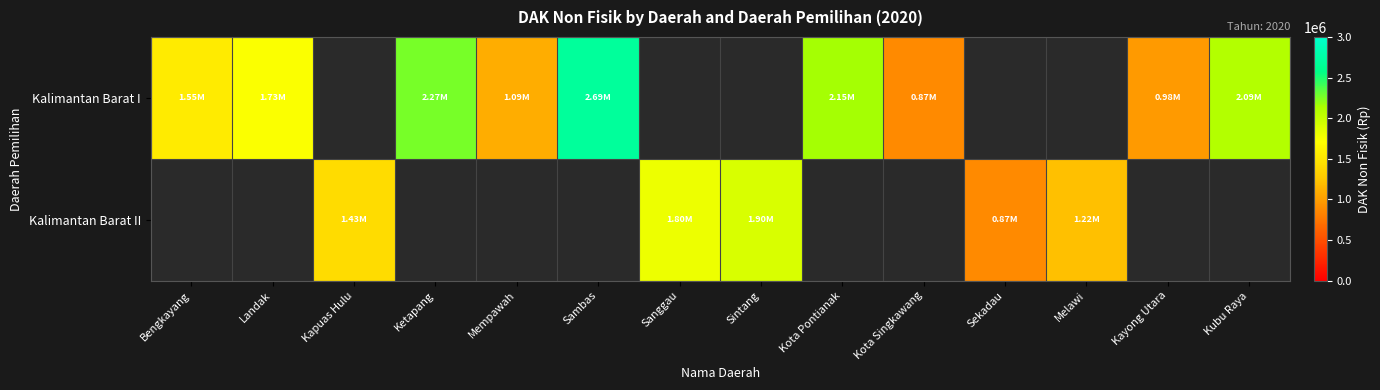

At how many categories does at least one series exceed 997173?

11